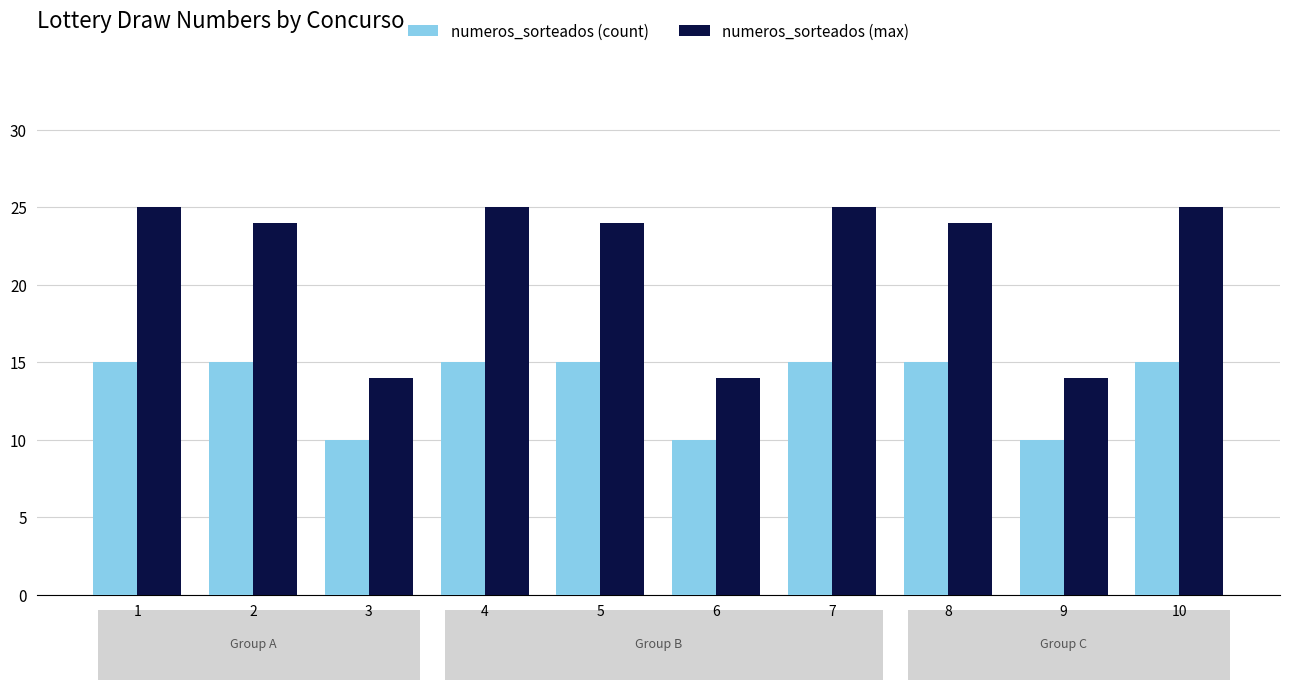

How many series are shown in this chart?

2